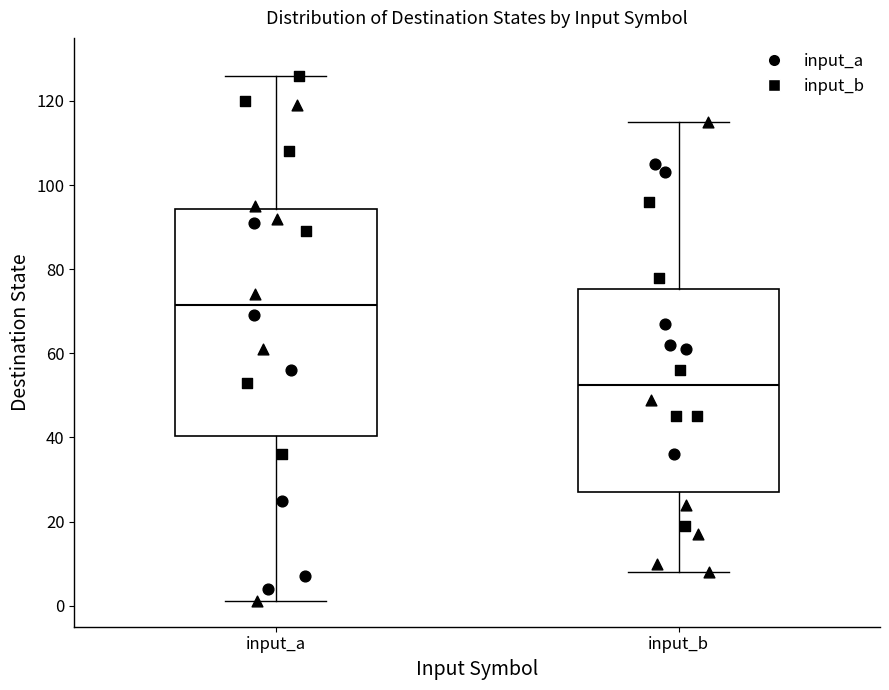

Which box's median line is the highest?

input_a